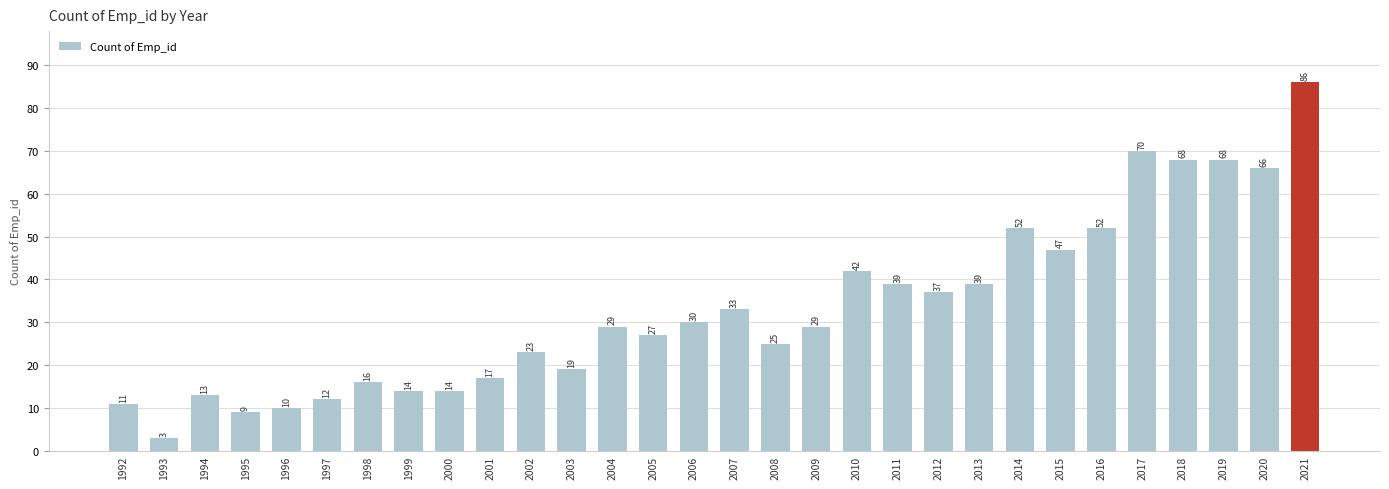

What is the sum of the values at 2012 and 2000?

51